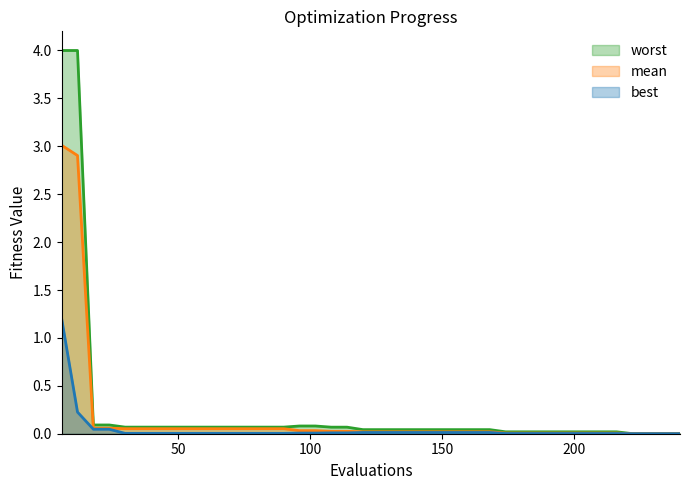

The value of best at 12 is 0.4. True or false?

False